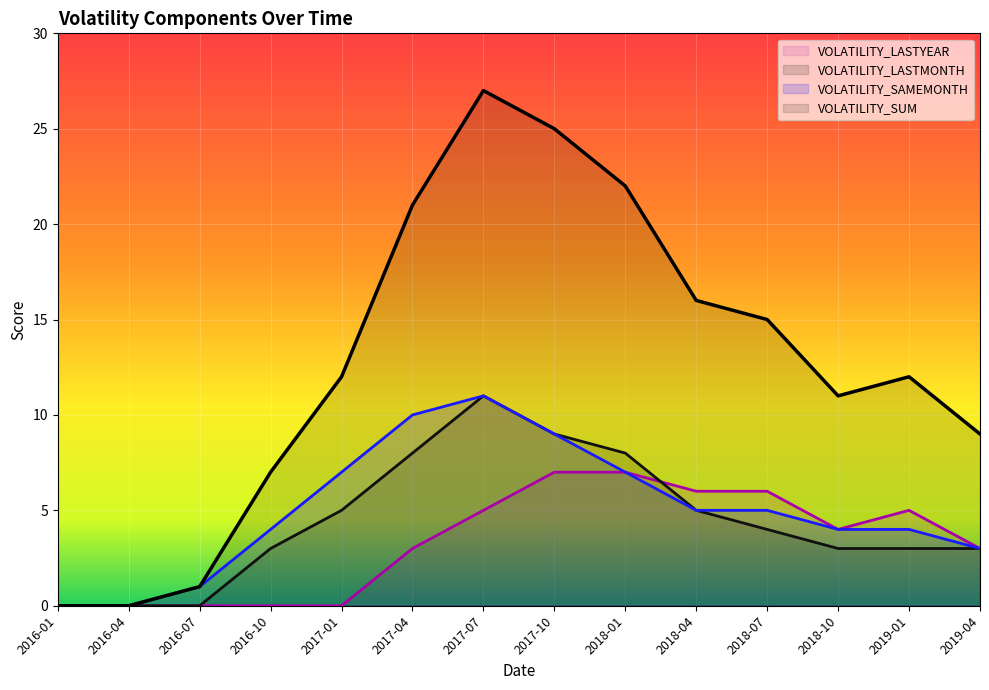

Reading left to right, what are all the values shown in this chart?

VOLATILITY_SAMEMONTH: 2016-01=0	2016-04=0	2016-07=1	2016-10=4	2017-01=7	2017-04=10	2017-07=11	2017-10=9	2018-01=7	2018-04=5	2018-07=5	2018-10=4	2019-01=4	2019-04=3
VOLATILITY_LASTMONTH: 2016-01=0	2016-04=0	2016-07=0	2016-10=3	2017-01=5	2017-04=8	2017-07=11	2017-10=9	2018-01=8	2018-04=5	2018-07=4	2018-10=3	2019-01=3	2019-04=3
VOLATILITY_LASTYEAR: 2016-01=0	2016-04=0	2016-07=0	2016-10=0	2017-01=0	2017-04=3	2017-07=5	2017-10=7	2018-01=7	2018-04=6	2018-07=6	2018-10=4	2019-01=5	2019-04=3
VOLATILITY_SUM: 2016-01=0	2016-04=0	2016-07=1	2016-10=7	2017-01=12	2017-04=21	2017-07=27	2017-10=25	2018-01=22	2018-04=16	2018-07=15	2018-10=11	2019-01=12	2019-04=9